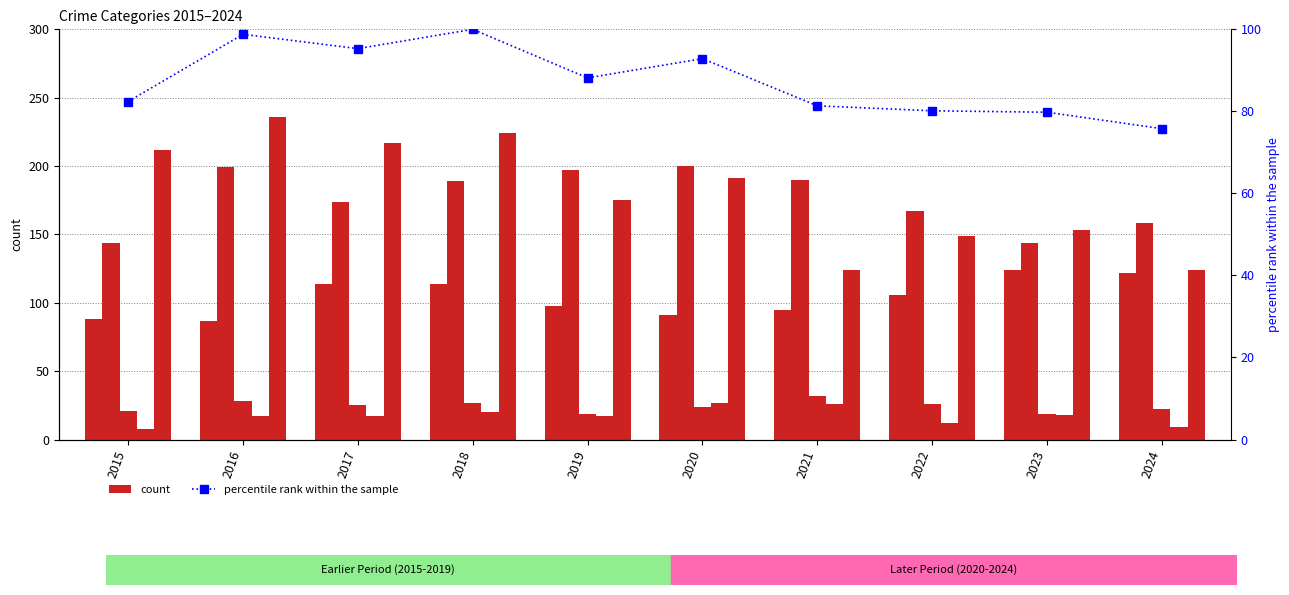

Where does the Robbery series first go above 191?

2015